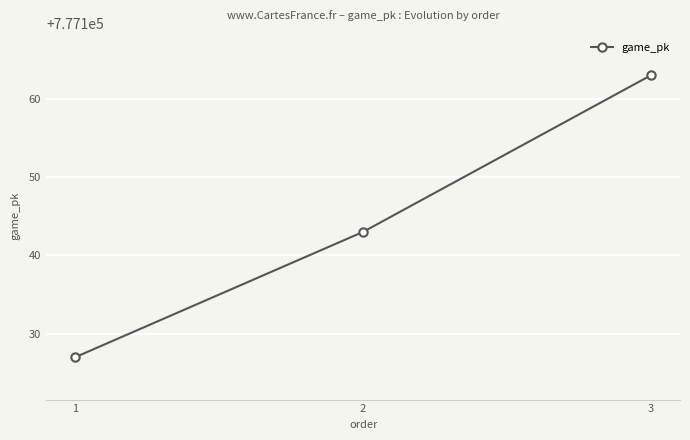

What is the greatest value displayed?

777163